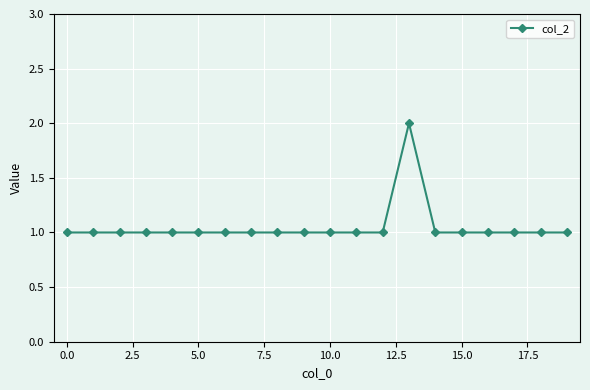

What is the difference between the maximum and minimum values?

1